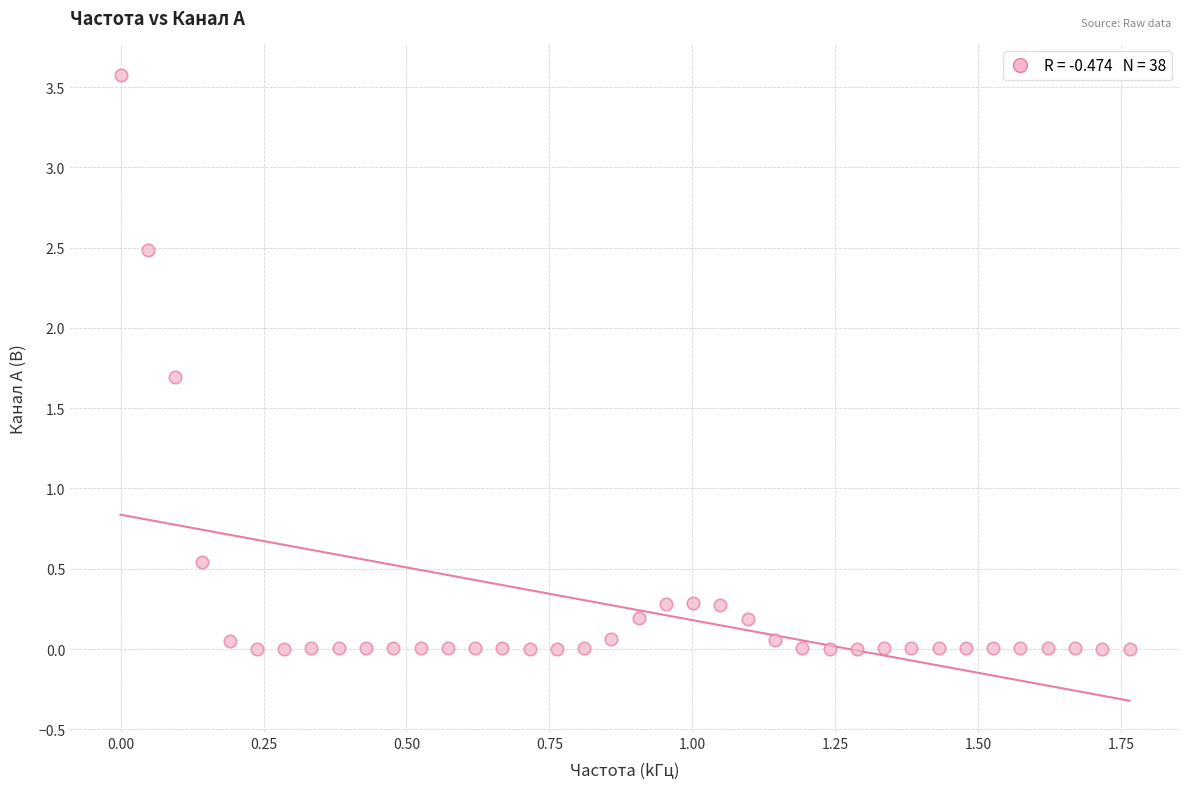

What Y value in the scatter plot is closest to 1?

0.5